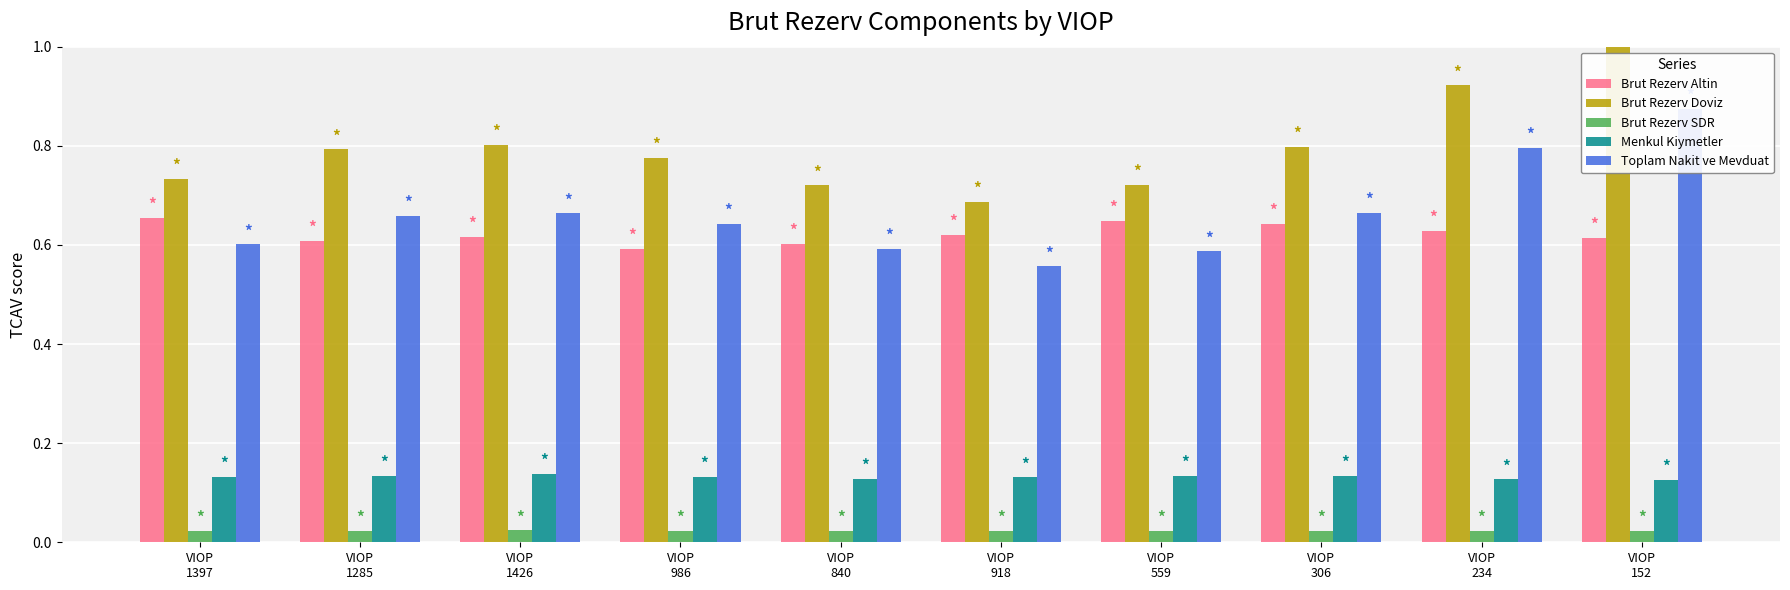

What are all the series names shown in the legend?

Brut Rezerv Altin, Brut Rezerv Doviz, Brut Rezerv SDR, Menkul Kiymetler, Toplam Nakit ve Mevduat